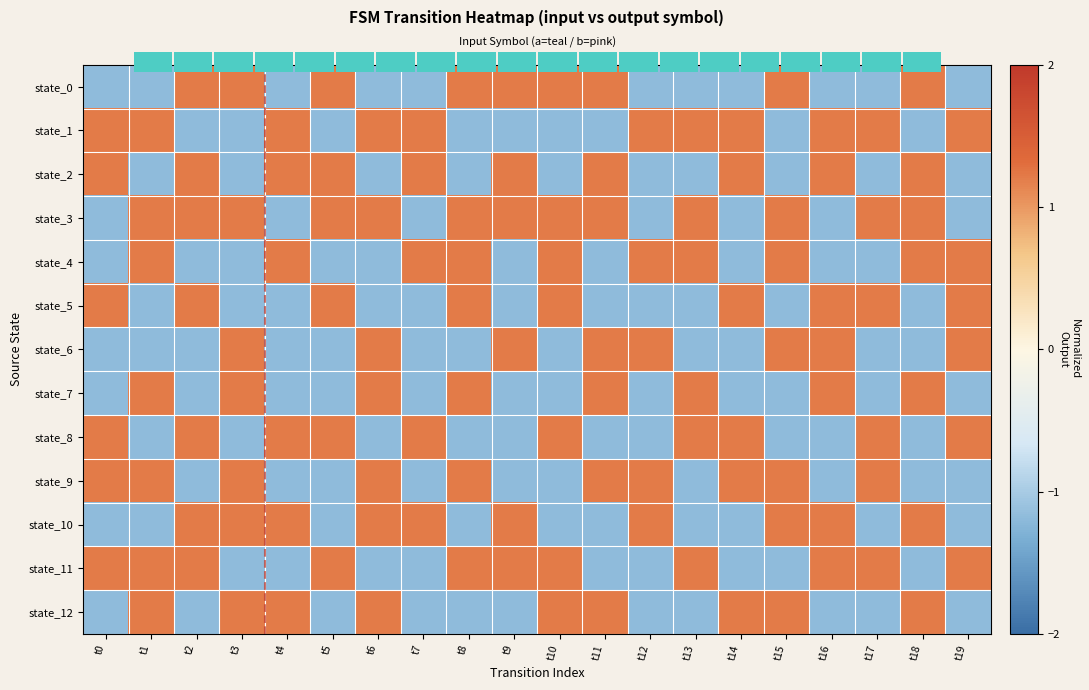

What value does the state_7 series have at t13?

1.2